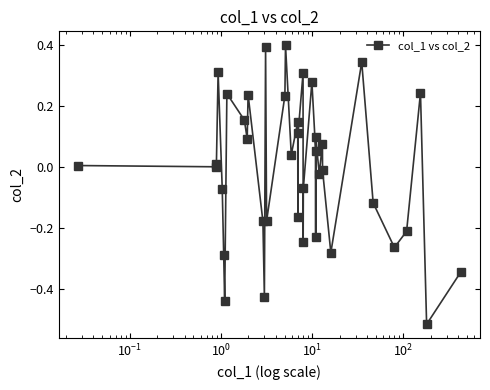

True or false: the data has more than 2 interior local peaks.

True